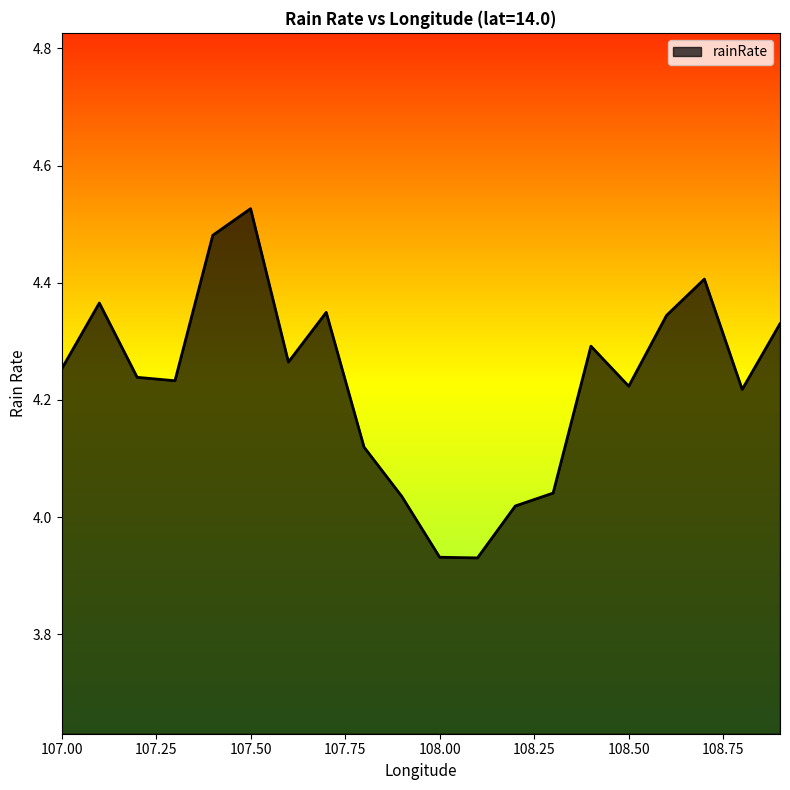

Is this an area chart (filled region under the line)?

Yes